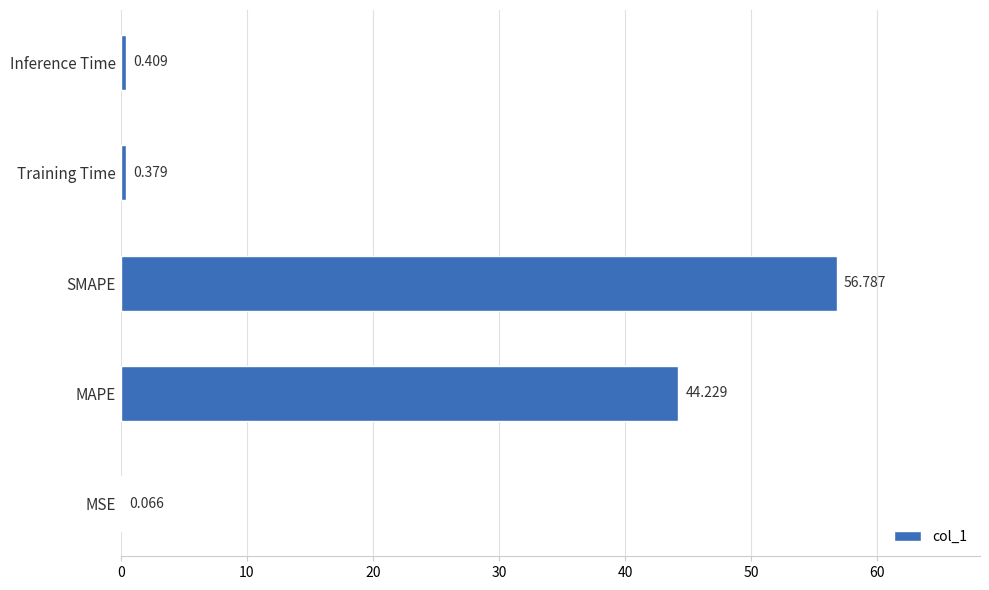

Where is the data nearest to the value 28?

MAPE